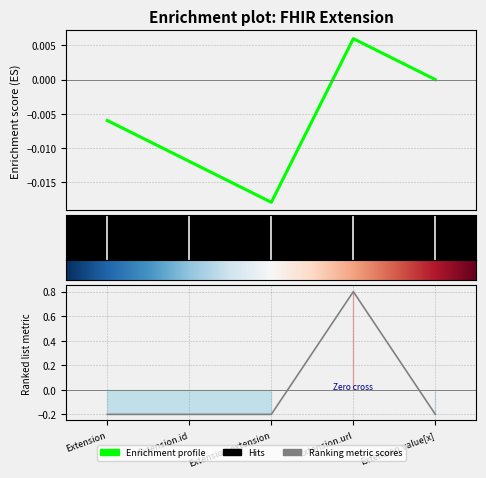

What is the label of the 1st point from the left?

Extension